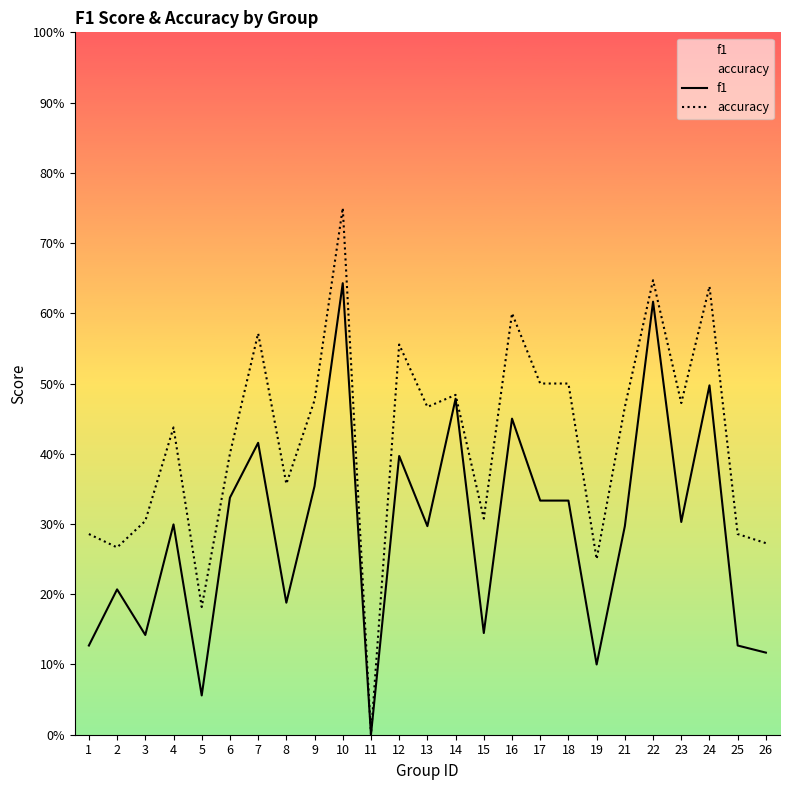

True or false: accuracy and f1 intersect in this chart.

False